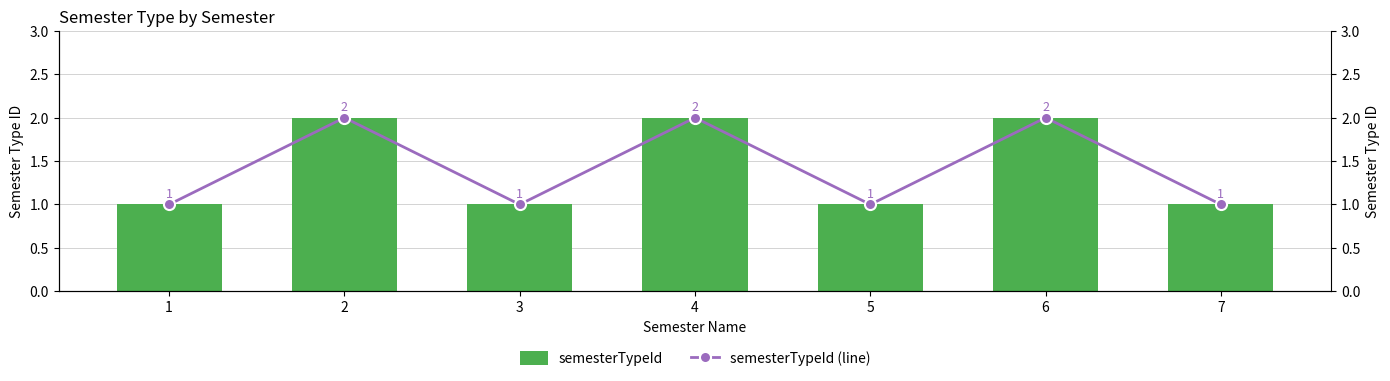

Are the bars grouped side by side (vs. stacked)?

Yes